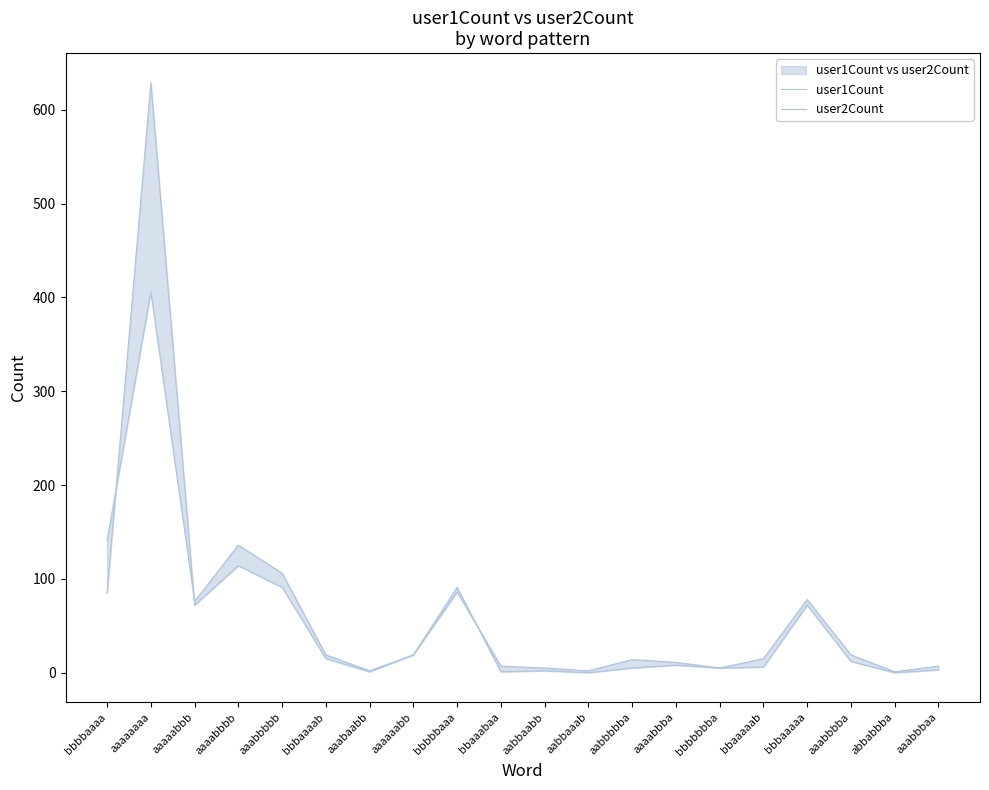

How many series are shown in this chart?

2